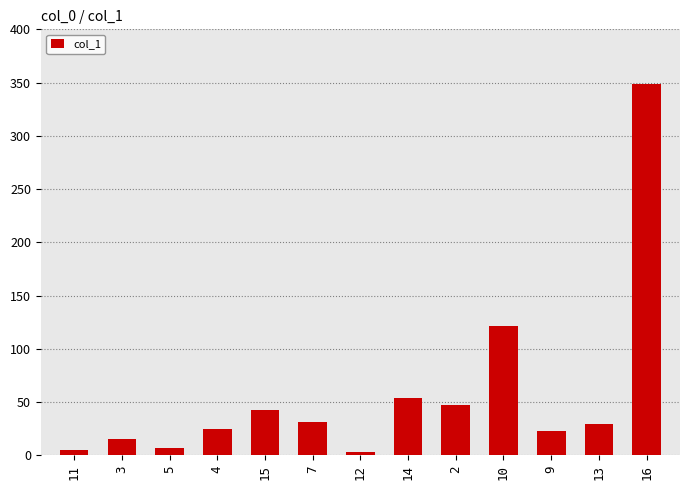

What is the sum of all values?

751.5